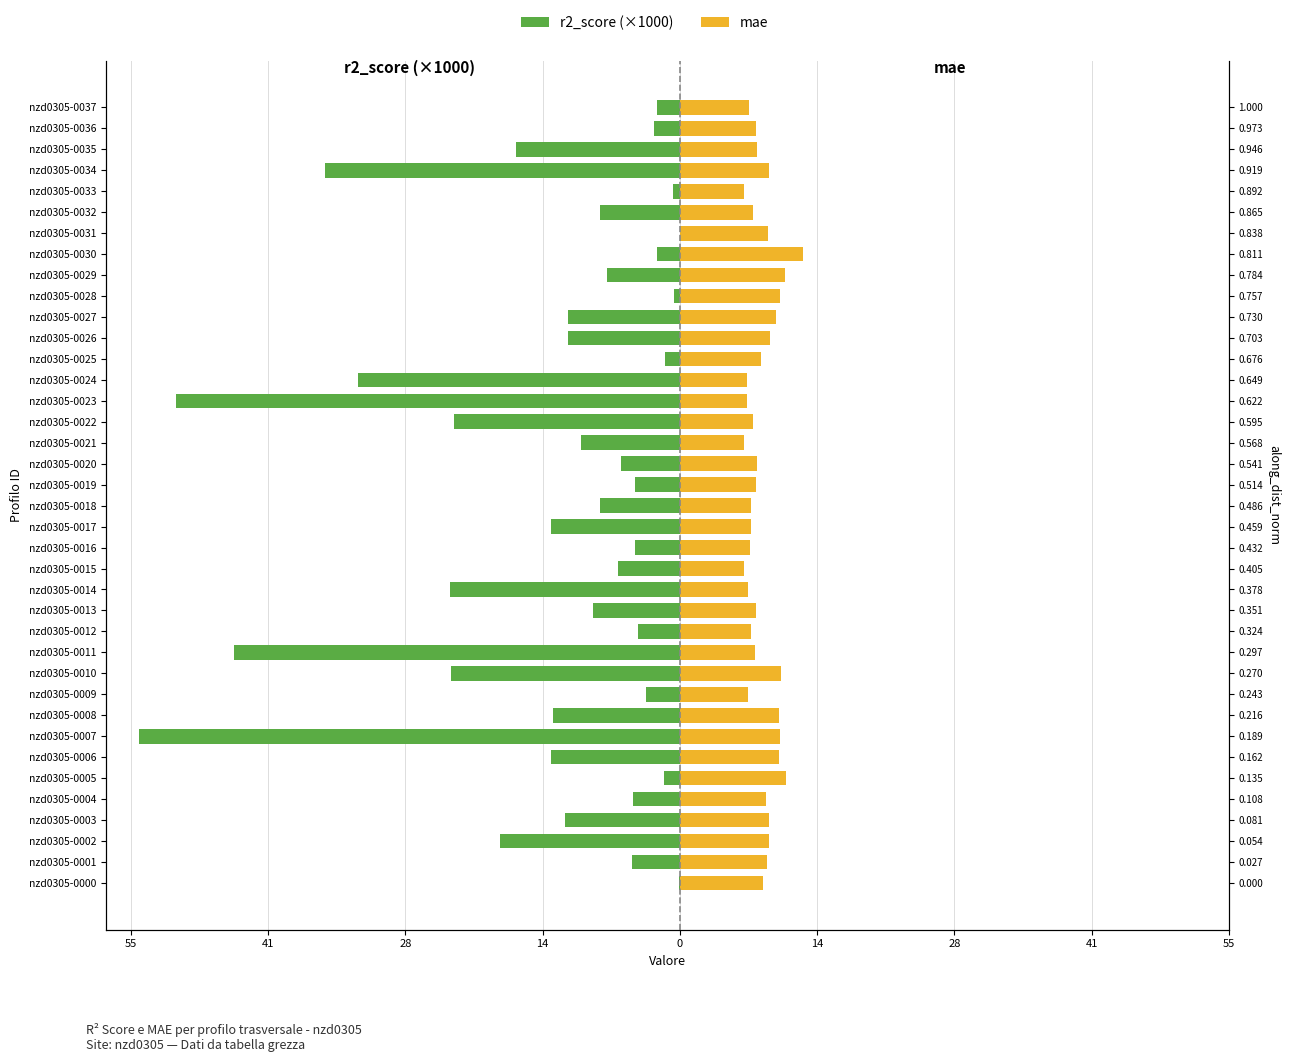

At how many categories does at least one series exceed -4?

38